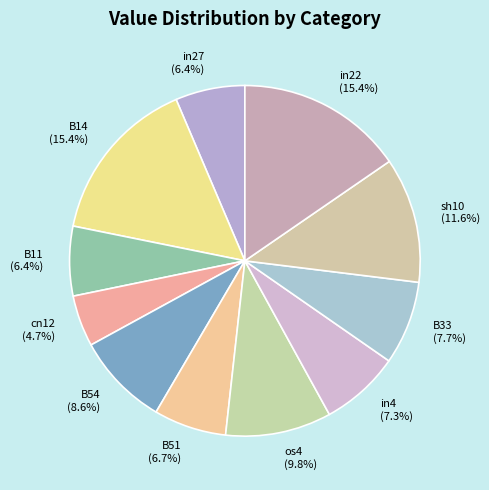

Between sh10 and B14, which is larger?

B14